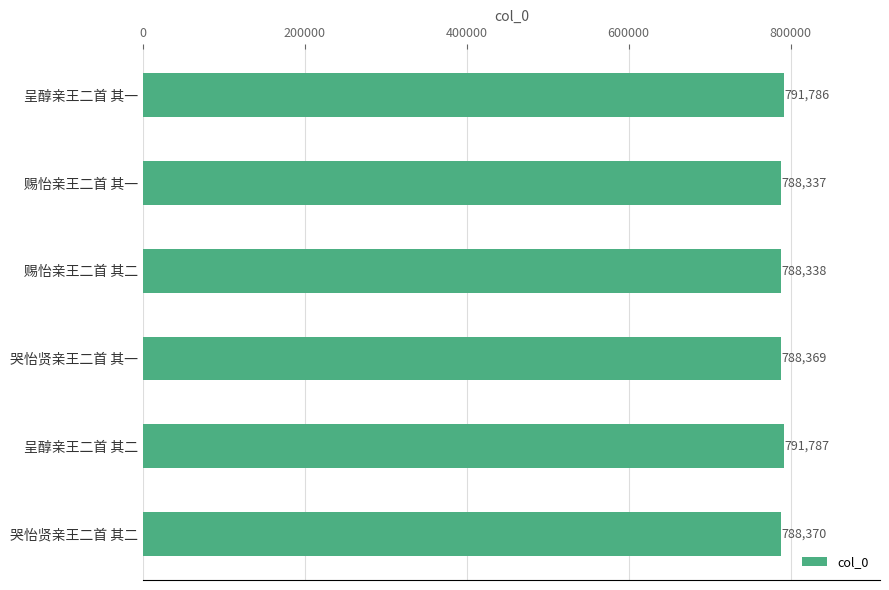

What is the maximum value shown in the chart?

791787